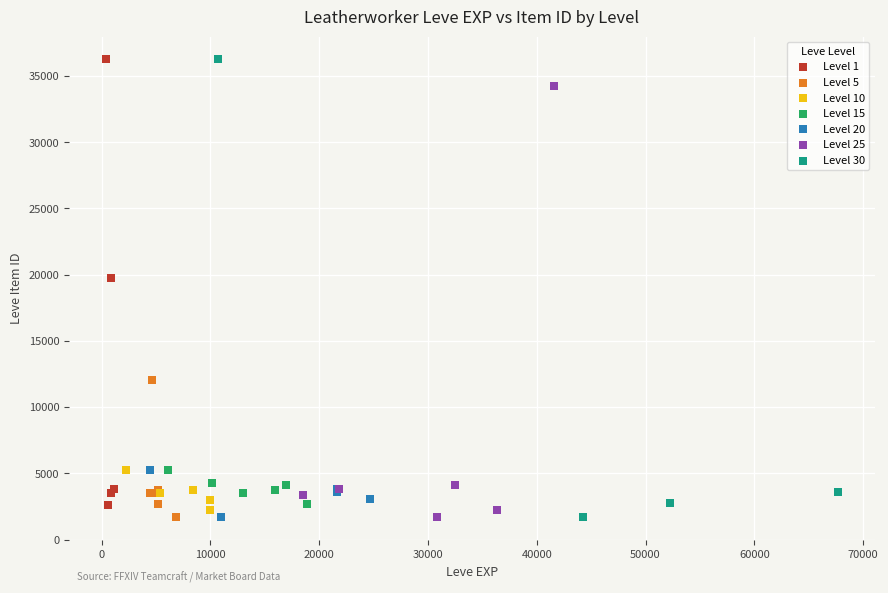

What are all the series names shown in the legend?

Level 1, Level 5, Level 10, Level 15, Level 20, Level 25, Level 30